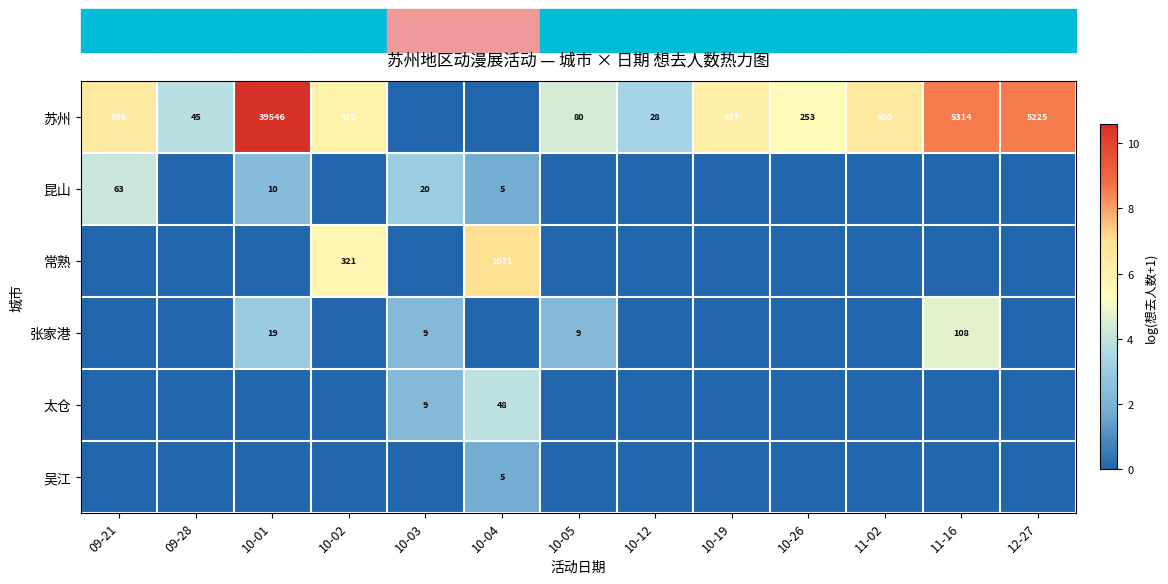

What is the difference between the 苏州 values at 12-27 and 11-16?

89